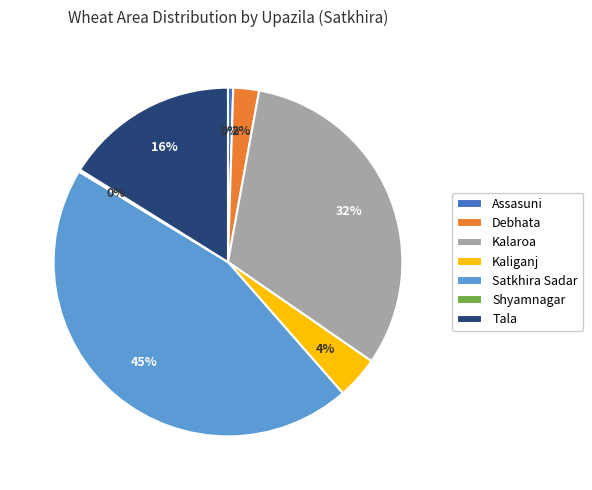

Combined, do Kaliganj and Kalaroa account for over 50%?

No